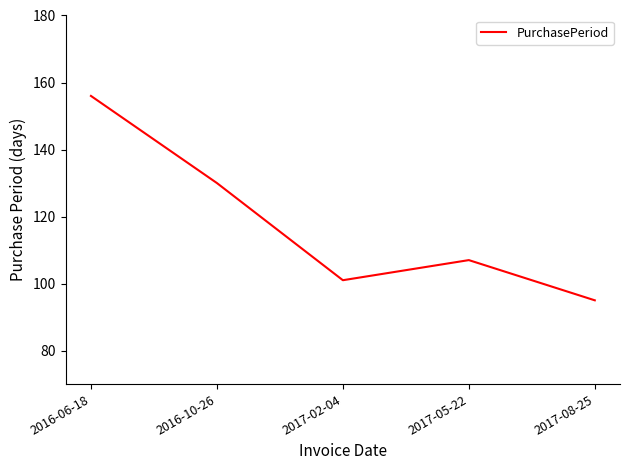

Reading left to right, what are all the values shown in this chart?

2016-06-18=156	2016-10-26=130	2017-02-04=101	2017-05-22=107	2017-08-25=95